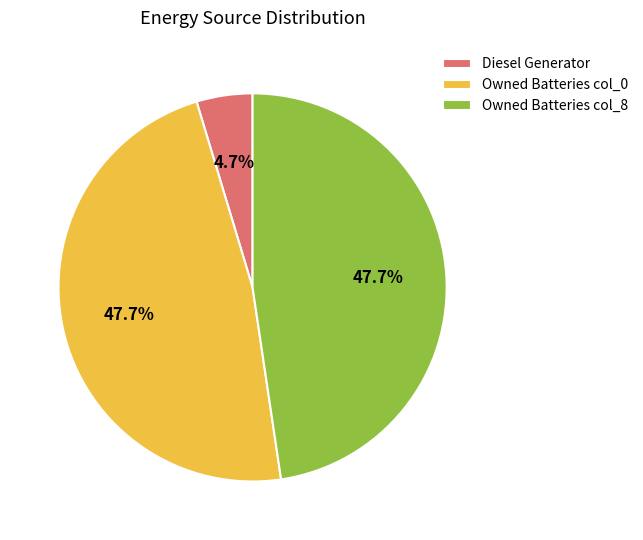

To the nearest percent, what is the average slice percentage?

33%